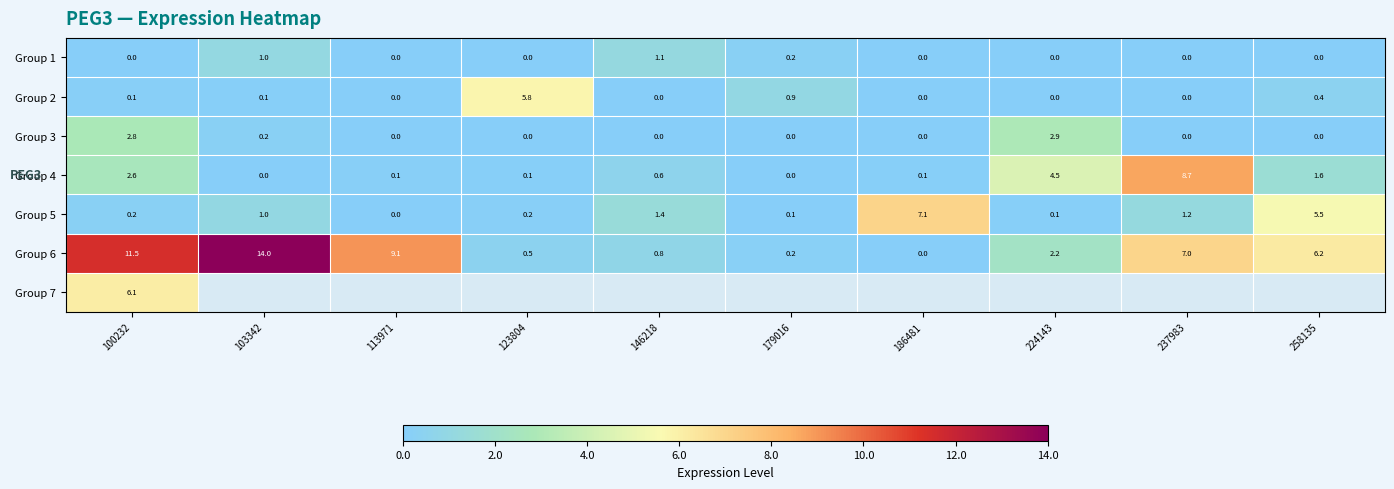

The Group 6 series shows 0.2 at 179016. True or false?

True